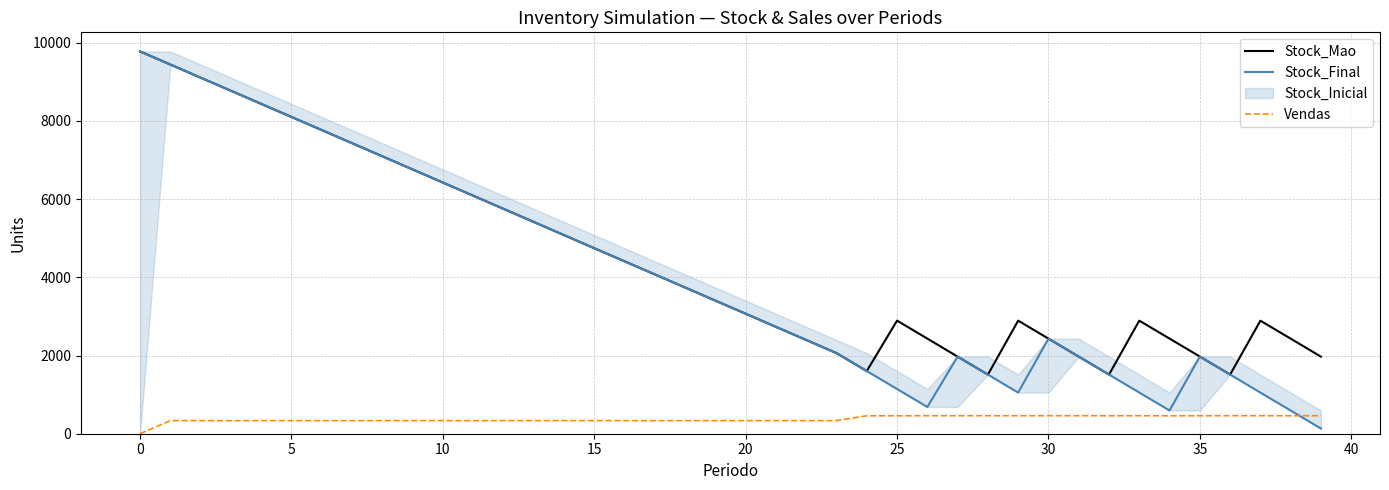

Reading left to right, what are all the values shown in this chart?

Stock_Mao: 9778	9443	9107	8773	8437	8102	7767	7432	7096	6760	6424	6089	5753	5417	5081	4745	4410	4075	3740	3404	3069	2733	2398	2062	1603	2893	2433	1972	1512	2892	2432	1972	1513	2892	2433	1974	1513	2891	2432	1971
Stock_Final: 9778	9443	9107	8773	8437	8102	7767	7432	7096	6760	6424	6089	5753	5417	5081	4745	4410	4075	3740	3404	3069	2733	2398	2062	1603	1144	684	1972	1512	1052	2432	1972	1513	1053	594	1974	1513	1052	593	132
Vendas: 0	335	336	334	336	335	335	335	336	336	336	335	336	336	336	336	335	335	335	336	335	336	335	336	459	459	460	461	460	460	460	460	459	460	459	459	461	461	459	461